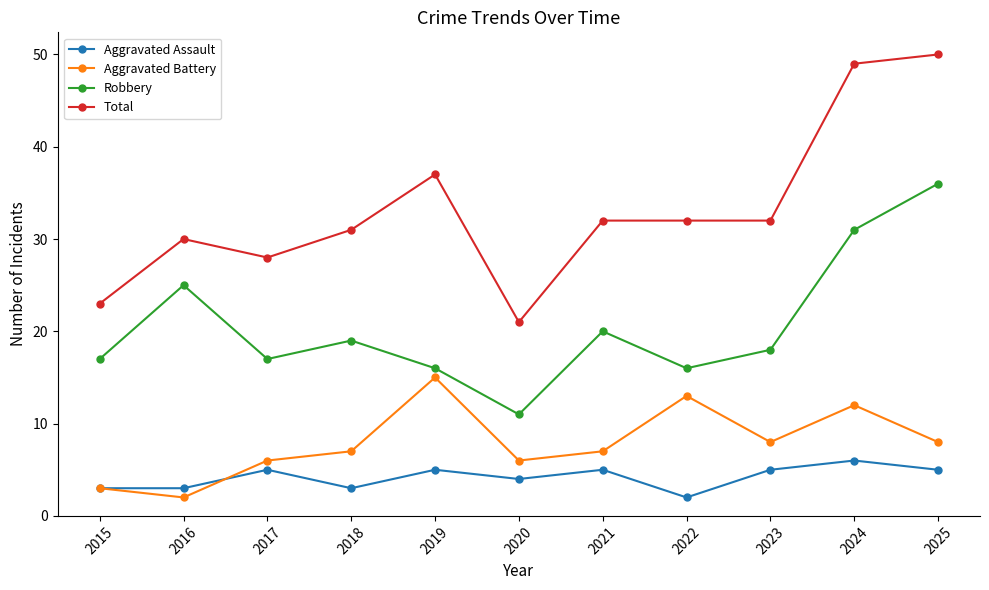

Reading right to left, extract all data points from this chart.

Aggravated Assault: 5	6	5	2	5	4	5	3	5	3	3
Aggravated Battery: 8	12	8	13	7	6	15	7	6	2	3
Robbery: 36	31	18	16	20	11	16	19	17	25	17
Total: 50	49	32	32	32	21	37	31	28	30	23